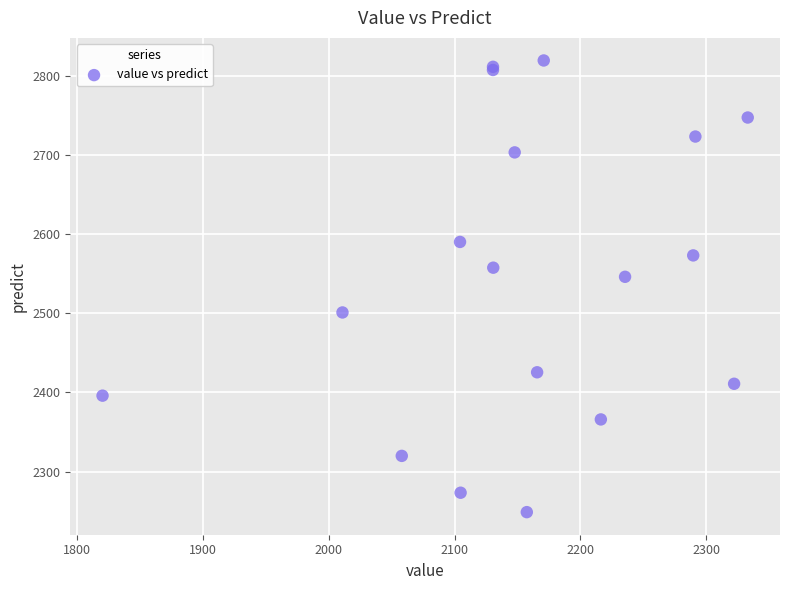

What Y value in the scatter plot is closest to 2534?

2546.0